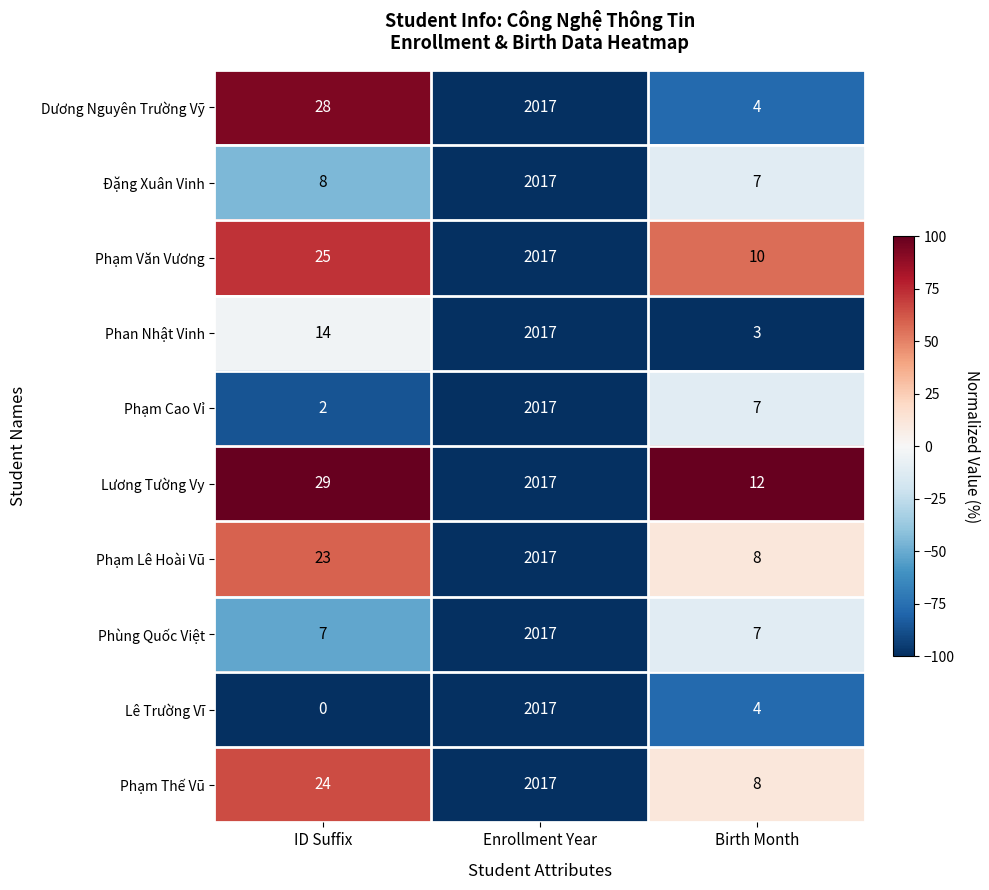

At which category is the sum across all series the highest?

Enrollment Year